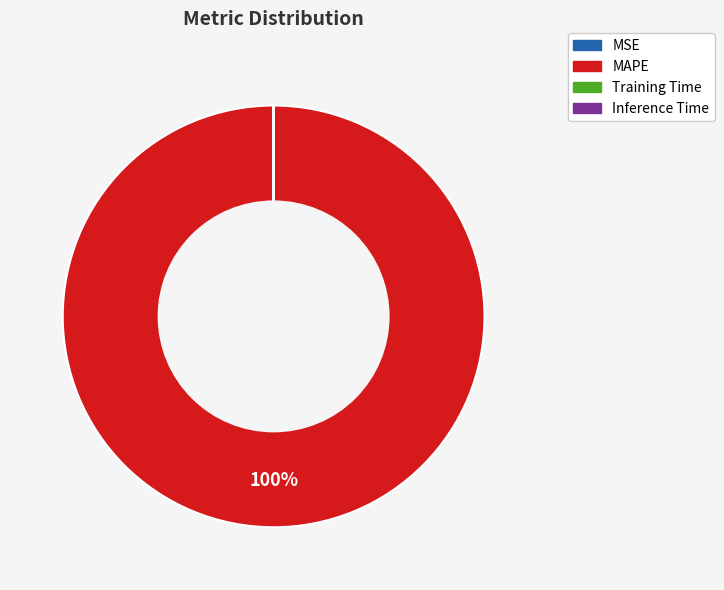

True or false: MAPE accounts for 100% of the total.

True